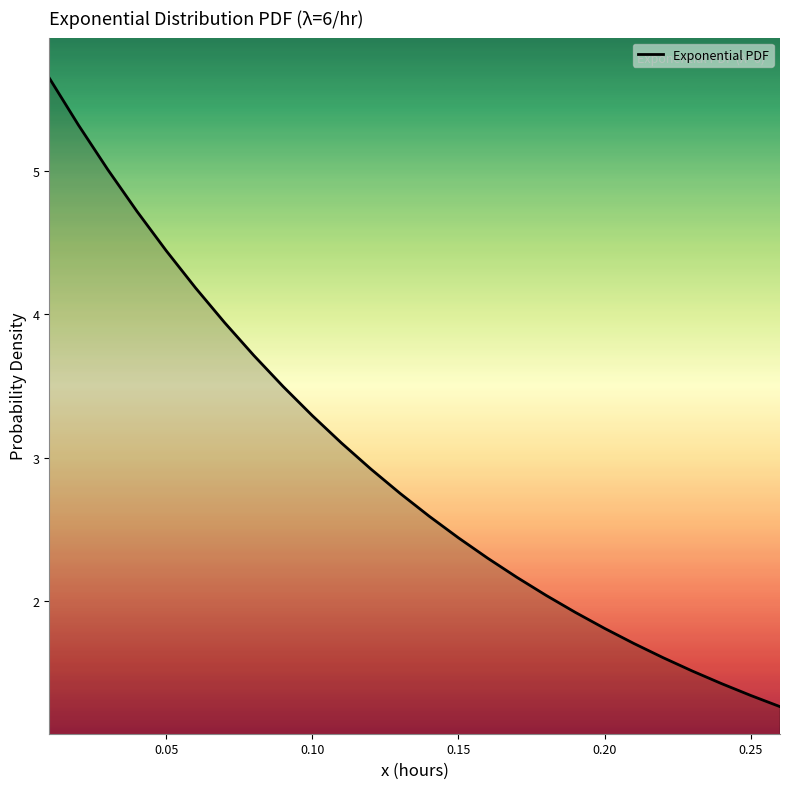

What is the difference between the maximum and minimum values?

4.4